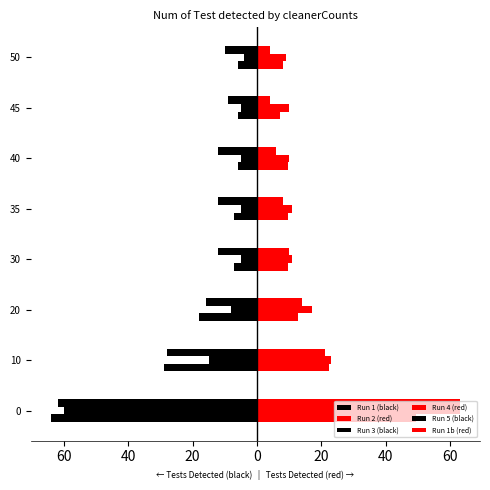

Count the number of categories in the chart.

8